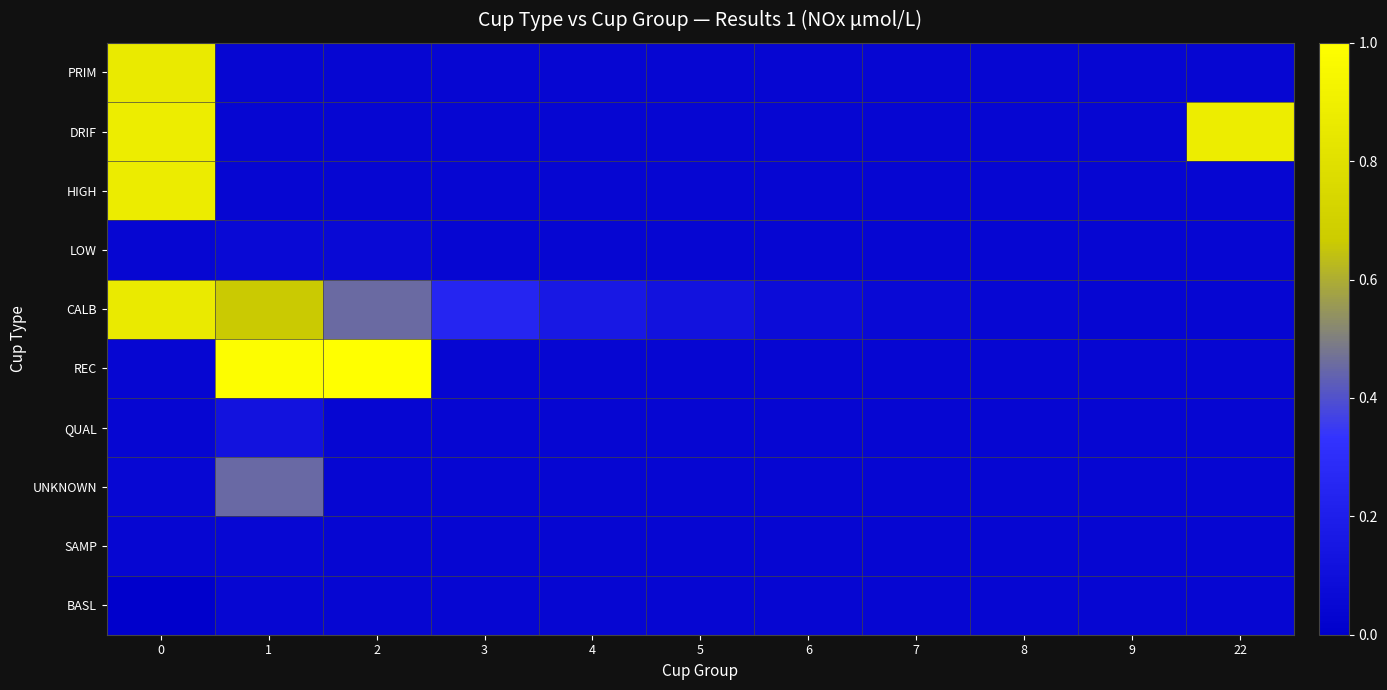

Reading right to left, list all the values displayed in this chart.

PRIM: 22=0.0	9=0.0	8=0.0	7=0.0	6=0.0	5=0.0	4=0.0	3=0.0	2=0.0	1=0.0	0=0.9
DRIF: 22=0.9	9=0.0	8=0.0	7=0.0	6=0.0	5=0.0	4=0.0	3=0.0	2=0.0	1=0.0	0=0.9
HIGH: 22=0.0	9=0.0	8=0.0	7=0.0	6=0.0	5=0.0	4=0.0	3=0.0	2=0.0	1=0.0	0=0.9
LOW: 22=0.0	9=0.0	8=0.0	7=0.0	6=0.0	5=0.0	4=0.0	3=0.0	2=0.1	1=0.1	0=0.0
CALB: 22=0.0	9=0.0	8=0.0	7=0.1	6=0.1	5=0.1	4=0.2	3=0.2	2=0.5	1=0.7	0=0.9
REC: 22=0.0	9=0.0	8=0.0	7=0.0	6=0.0	5=0.0	4=0.0	3=0.0	2=1.0	1=1.0	0=0.0
QUAL: 22=0.0	9=0.0	8=0.0	7=0.0	6=0.0	5=0.0	4=0.0	3=0.0	2=0.0	1=0.1	0=0.0
UNKNOWN: 22=0.0	9=0.0	8=0.0	7=0.0	6=0.0	5=0.0	4=0.0	3=0.0	2=0.0	1=0.5	0=0.1
SAMP: 22=0.0	9=0.0	8=0.0	7=0.0	6=0.0	5=0.0	4=0.0	3=0.0	2=0.0	1=0.0	0=0.0
BASL: 22=0.0	9=0.0	8=0.0	7=0.0	6=0.0	5=0.0	4=0.0	3=0.0	2=0.0	1=0.0	0=0.0